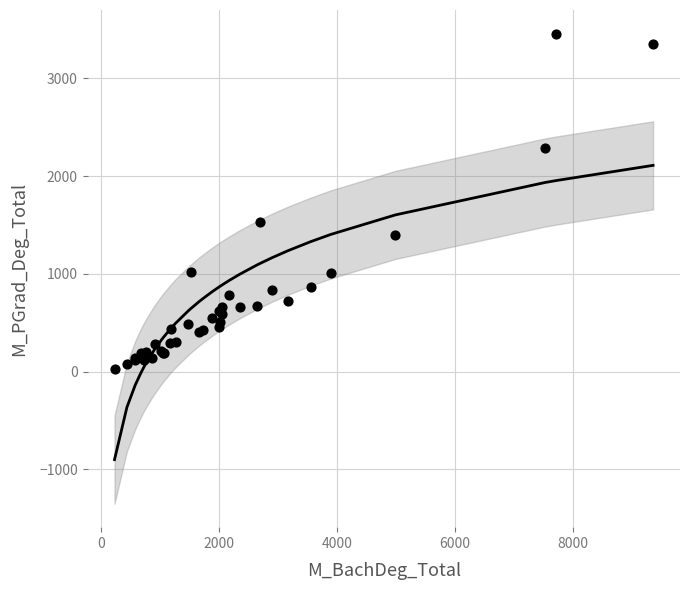

What Y value in the scatter plot is closest to 1744?

1535